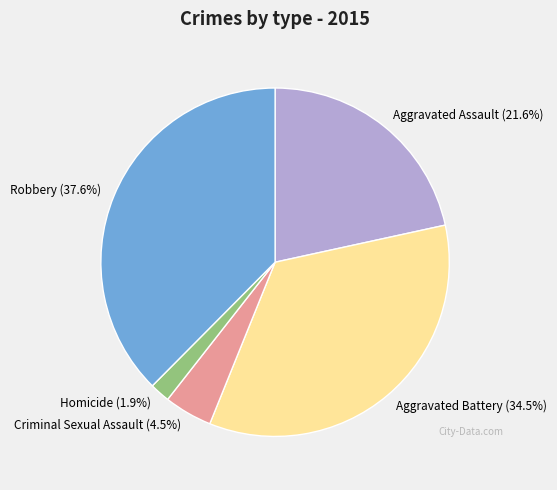

What percentage do Robbery and Aggravated Assault together represent?

59.1%